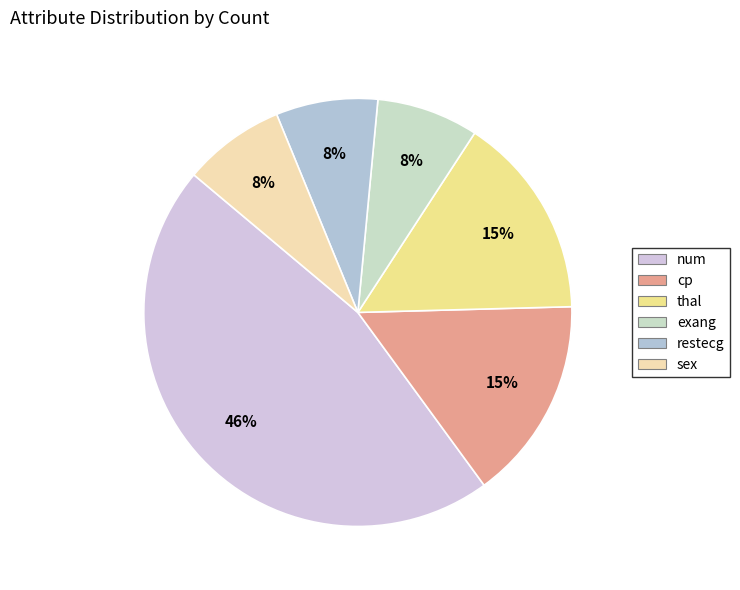

To the nearest percent, what is the average slice percentage?

17%